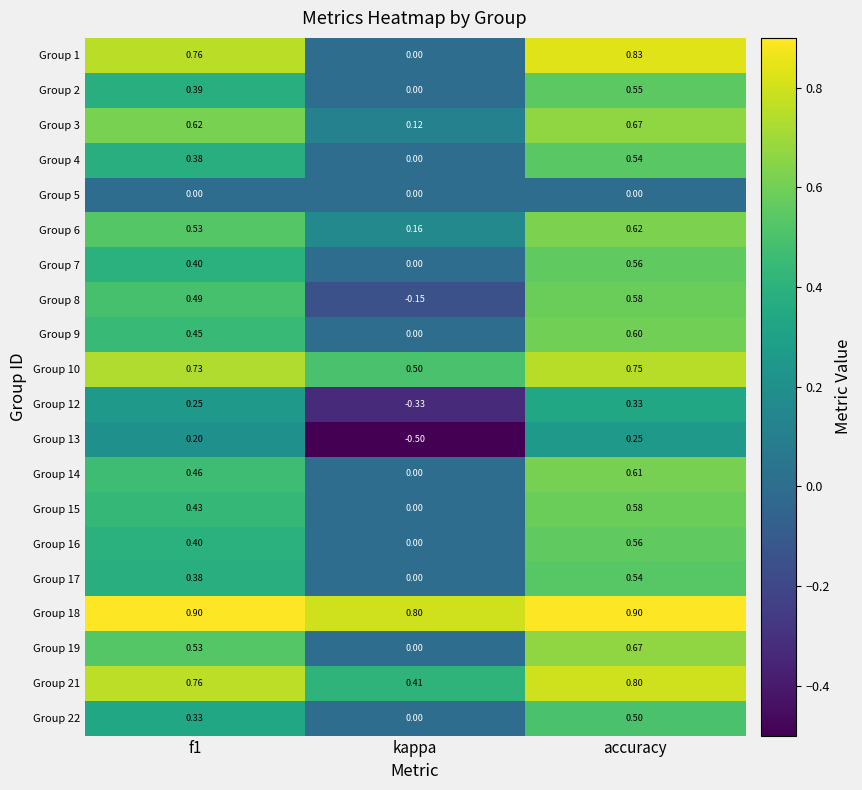

Is the value of Group 2 at f1 greater than the value of Group 6 at kappa?

Yes